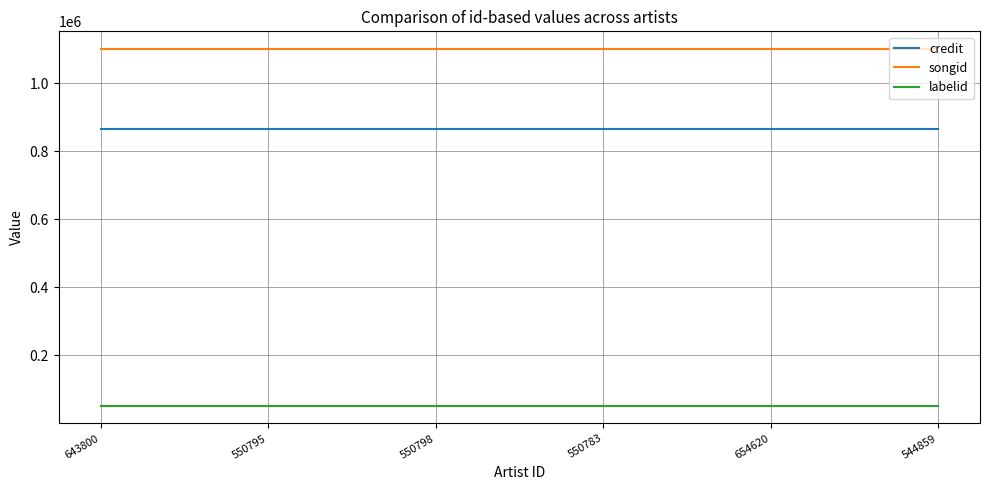

How many distinct data groups are displayed?

3